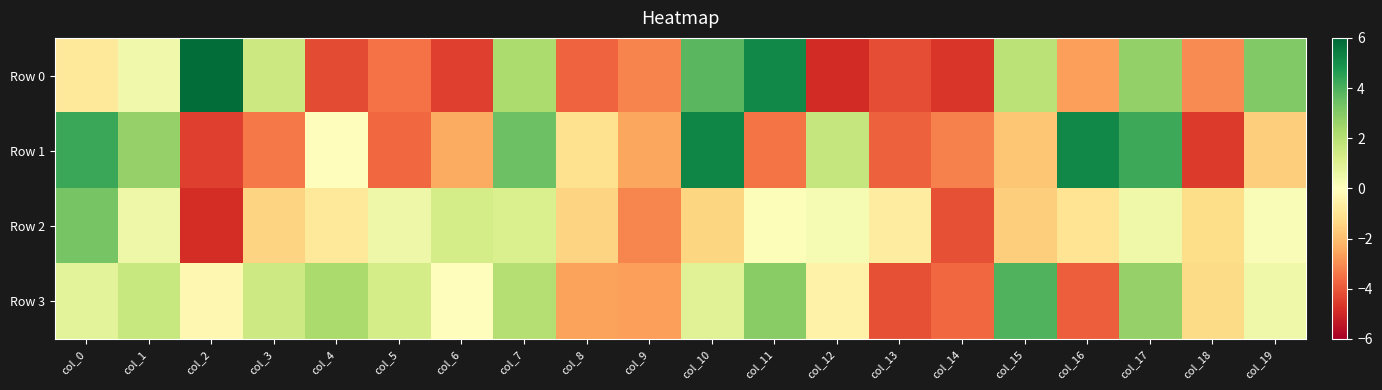

Reading left to right, extract all data points from this chart.

Row 0: col_0=-0.9	col_1=0.4	col_2=5.8	col_3=1.5	col_4=-4.3	col_5=-3.5	col_6=-4.5	col_7=2.2	col_8=-3.8	col_9=-3.2	col_10=3.8	col_11=5.2	col_12=-4.9	col_13=-4.2	col_14=-4.7	col_15=1.9	col_16=-2.6	col_17=2.7	col_18=-3.0	col_19=3.0
Row 1: col_0=4.3	col_1=2.7	col_2=-4.5	col_3=-3.4	col_4=-0.0	col_5=-3.7	col_6=-2.4	col_7=3.4	col_8=-1.1	col_9=-2.5	col_10=5.2	col_11=-3.4	col_12=1.6	col_13=-3.8	col_14=-3.2	col_15=-1.8	col_16=5.2	col_17=4.2	col_18=-4.5	col_19=-1.6
Row 2: col_0=3.2	col_1=0.5	col_2=-4.9	col_3=-1.5	col_4=-0.8	col_5=0.5	col_6=1.3	col_7=1.1	col_8=-1.5	col_9=-3.1	col_10=-1.4	col_11=0.1	col_12=0.3	col_13=-0.7	col_14=-4.1	col_15=-1.6	col_16=-1.0	col_17=0.5	col_18=-1.2	col_19=0.2
Row 3: col_0=0.9	col_1=1.6	col_2=-0.3	col_3=1.5	col_4=2.3	col_5=1.3	col_6=-0.0	col_7=2.1	col_8=-2.6	col_9=-2.6	col_10=0.9	col_11=2.9	col_12=-0.5	col_13=-4.2	col_14=-3.7	col_15=3.9	col_16=-3.9	col_17=2.7	col_18=-1.3	col_19=0.5